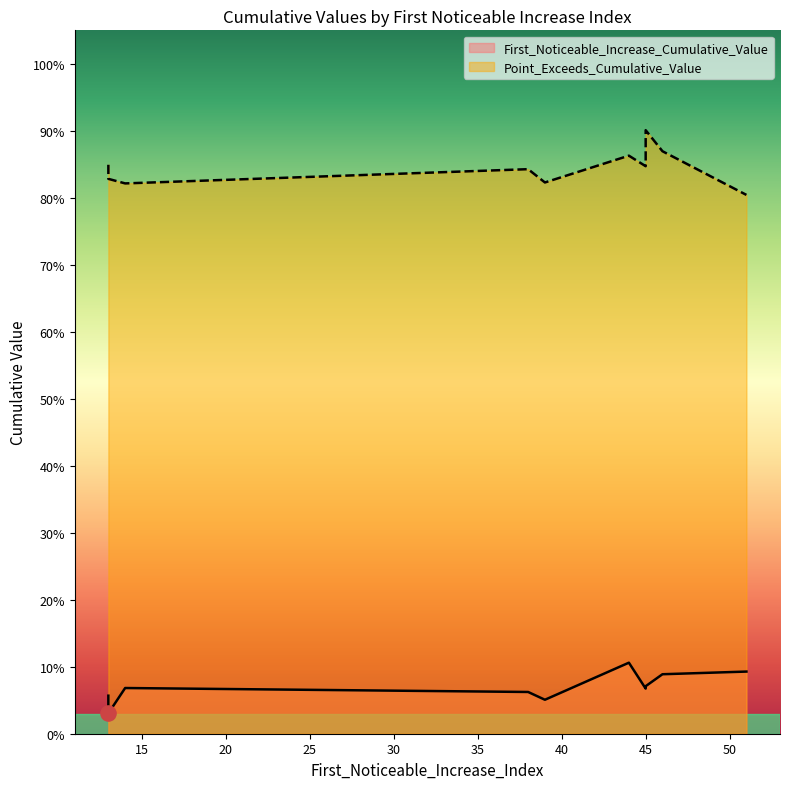

Is the value of First_Noticeable_Increase_Cumulative_Value at 39 greater than the value of Point_Exceeds_Cumulative_Value at 45?

No